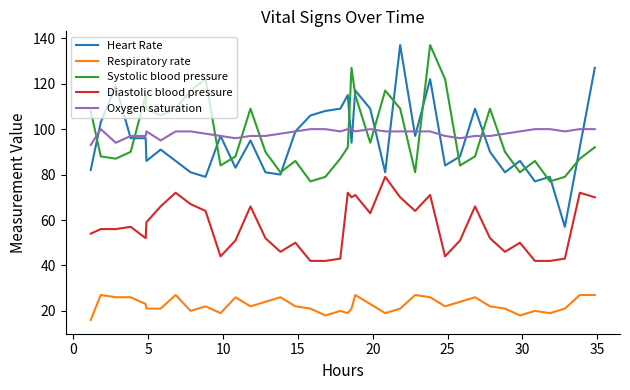

What is the smallest value displayed?

16